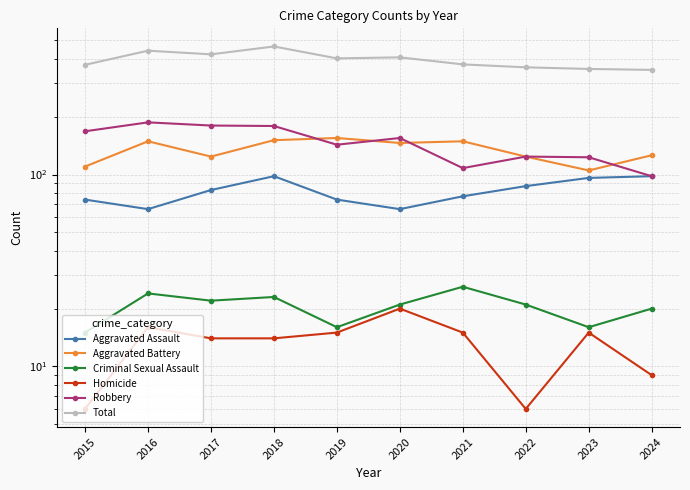

Does the chart have visible grid lines?

Yes